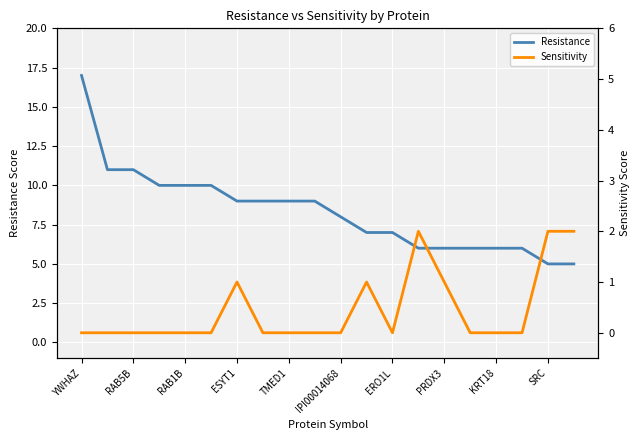

How many values in the Sensitivity series exceed 0?

6